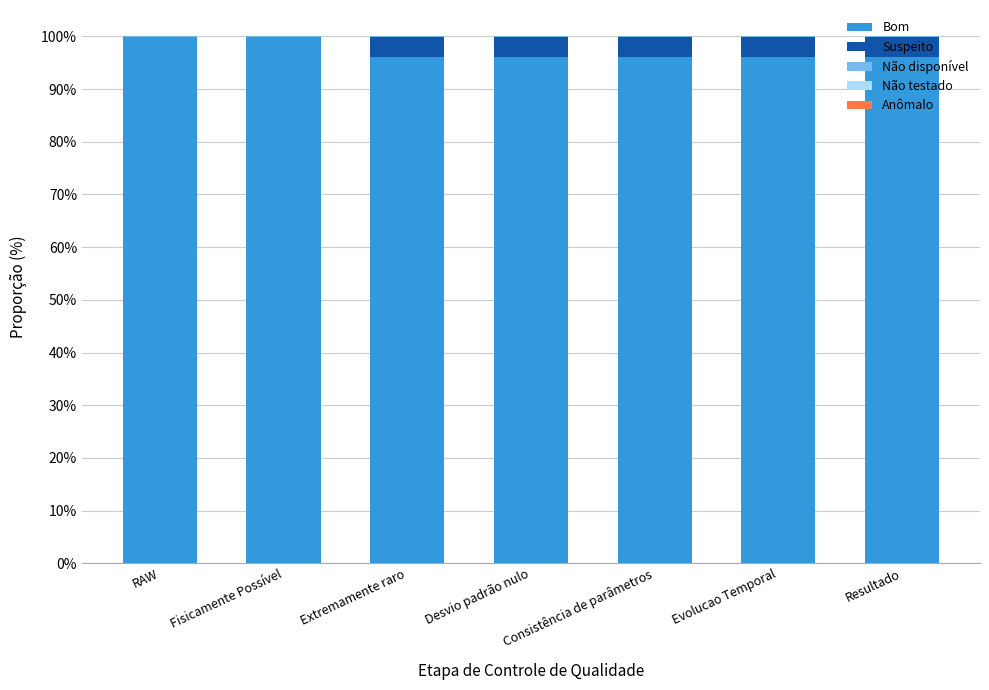

The Bom series shows 34.0 at Desvio padrão nulo. True or false?

False